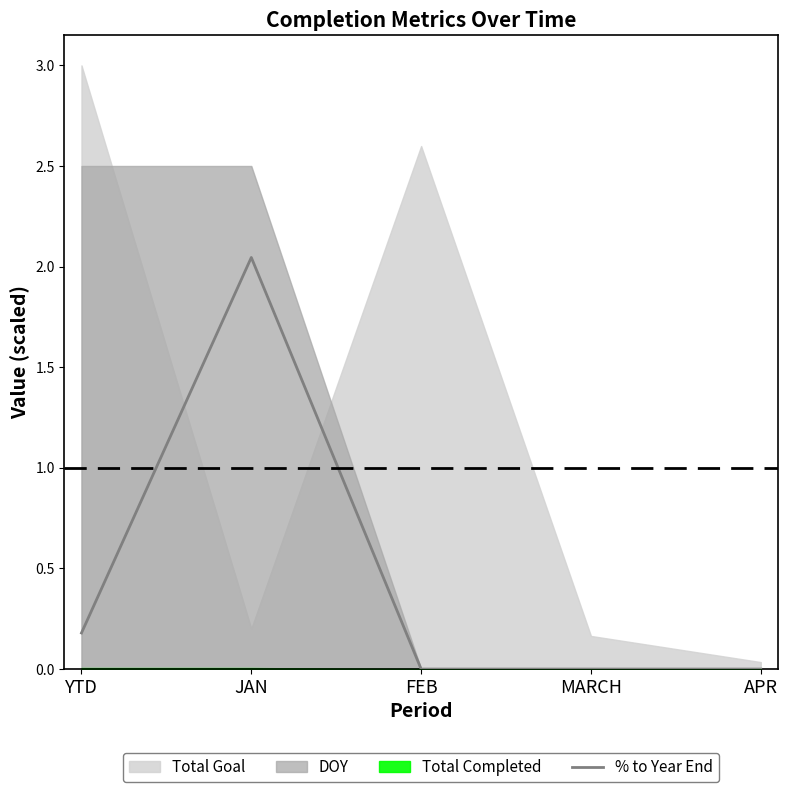

Which has a higher value, YTD or FEB?

YTD